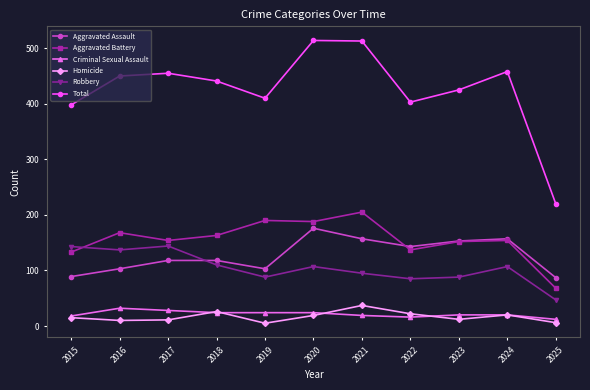

True or false: Aggravated Battery and Homicide intersect in this chart.

False